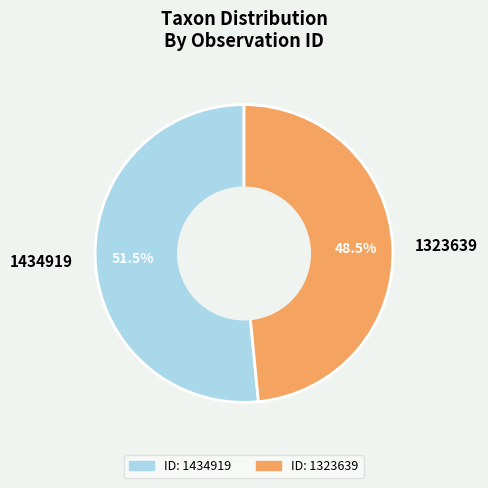

What is the smallest slice in the pie chart?

1323639